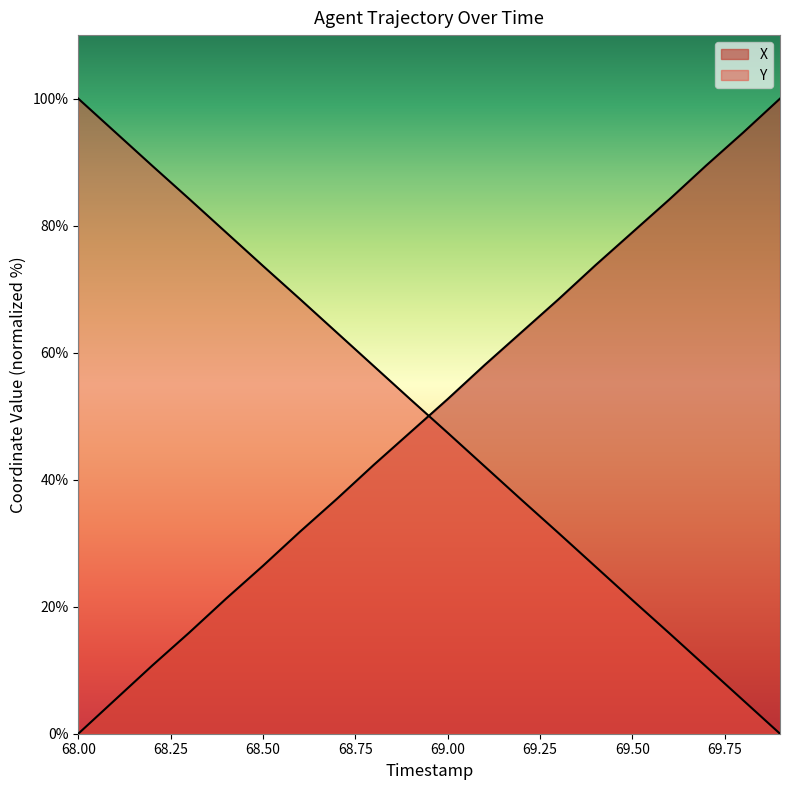

How many series are shown in this chart?

2